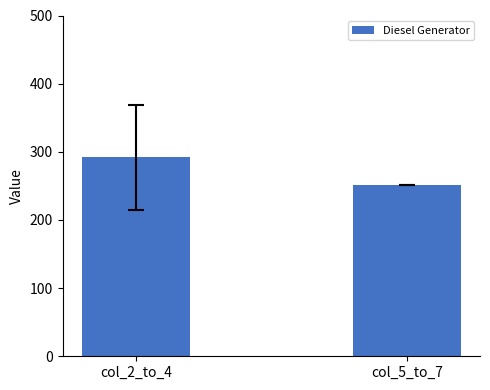

Which category has the highest value across all series?

col_2_to_4